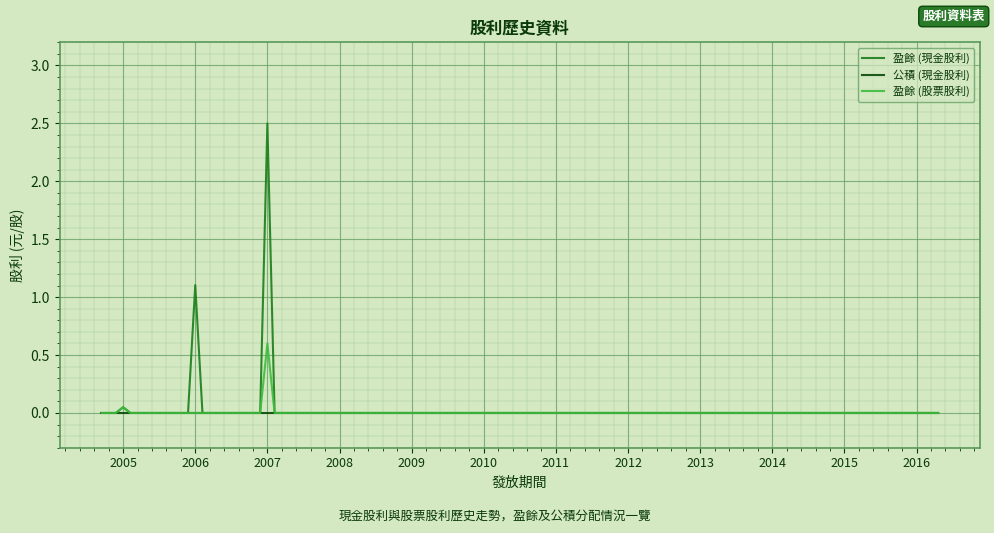

Does the chart have visible grid lines?

Yes